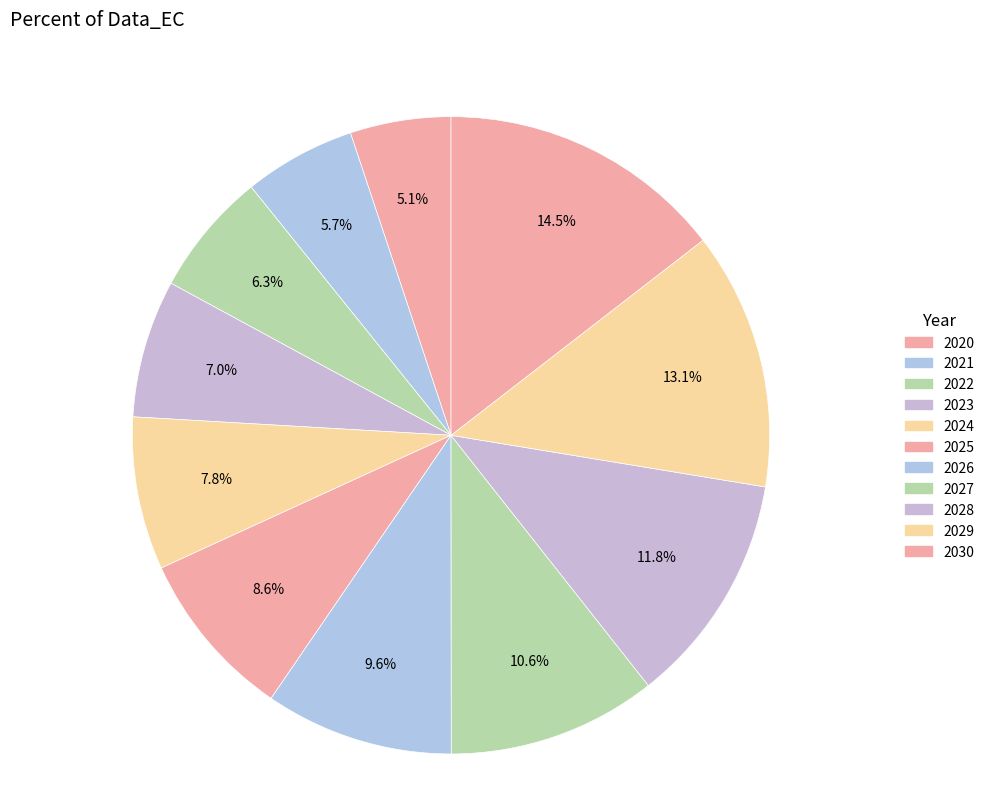

Does any single category account for the majority?

No